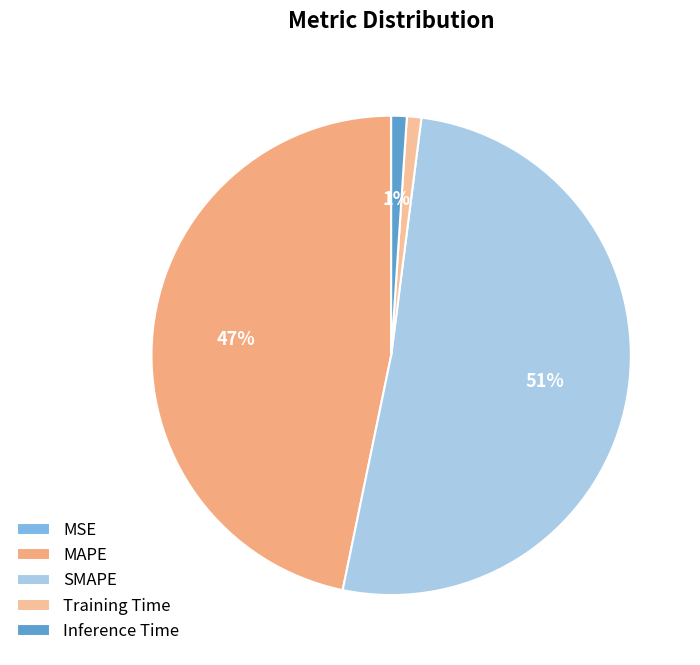

How many slices are in this pie chart?

5